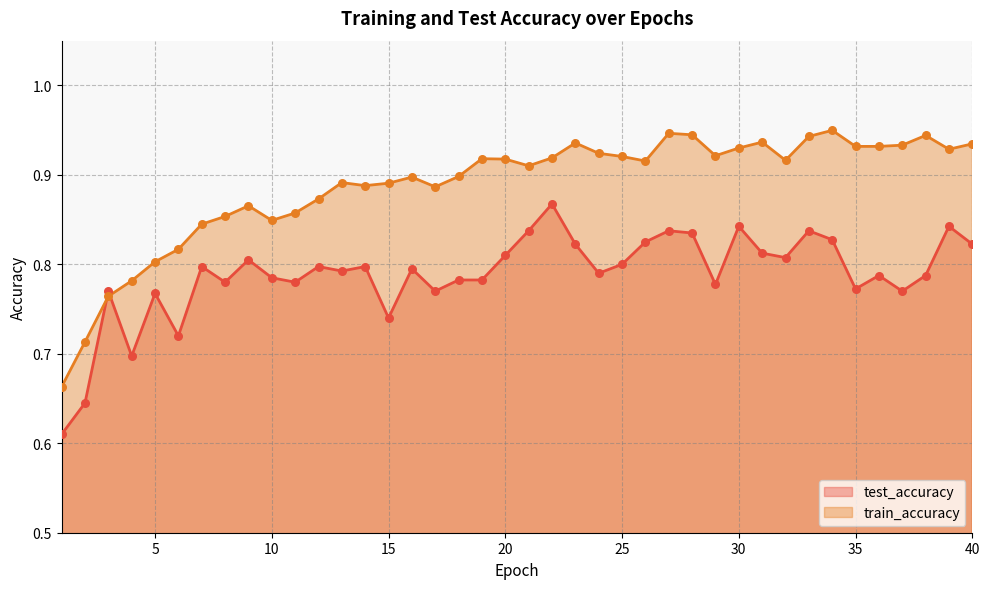

At which category is the sum across all series the highest?

22